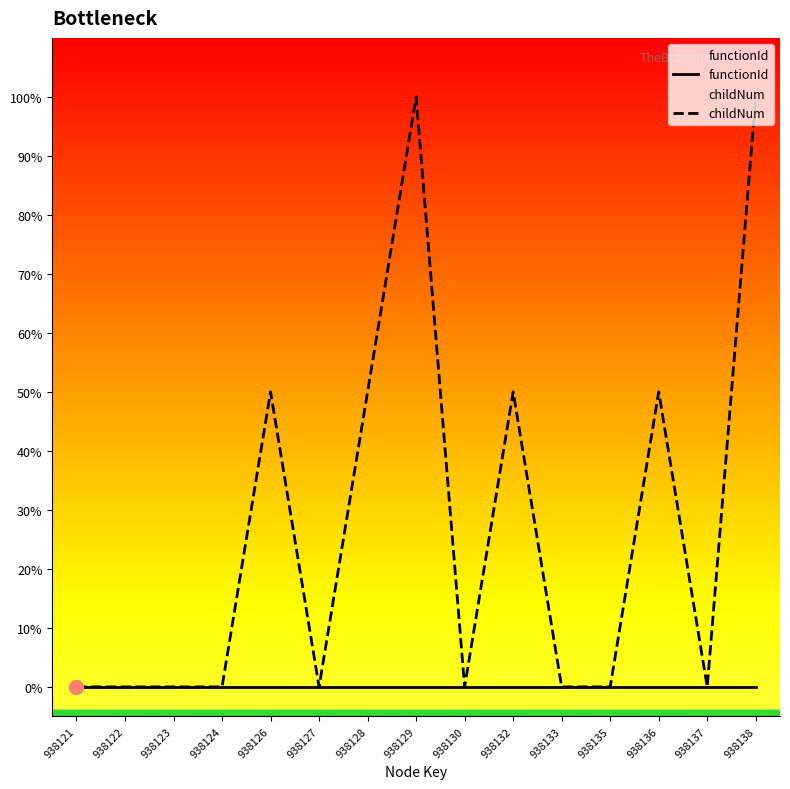

Reading right to left, list all the values displayed in this chart.

functionId: 0.0	0.0	0.0	0.0	0.0	0.0	0.0	0.0	0.0	0.0	0.0	0.0	0.0	0.0	0.0
childNum: 1.0	0.0	0.5	0.0	0.0	0.5	0.0	1.0	0.5	0.0	0.5	0.0	0.0	0.0	0.0